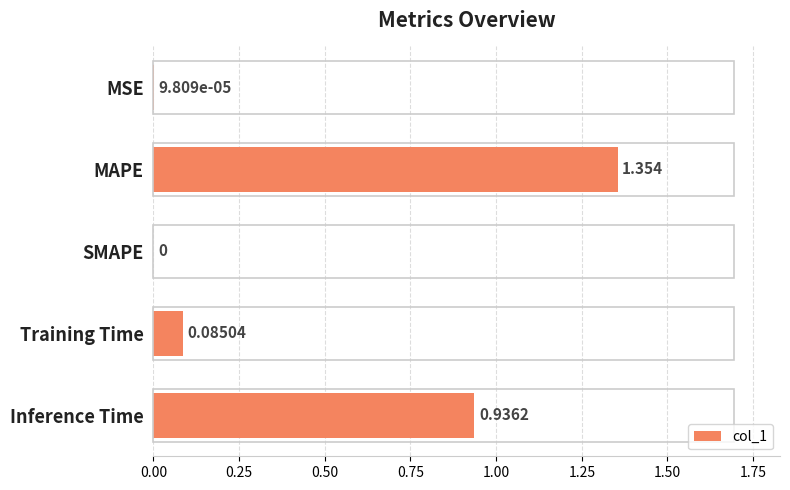

Which has a higher value, MSE or Inference Time?

Inference Time